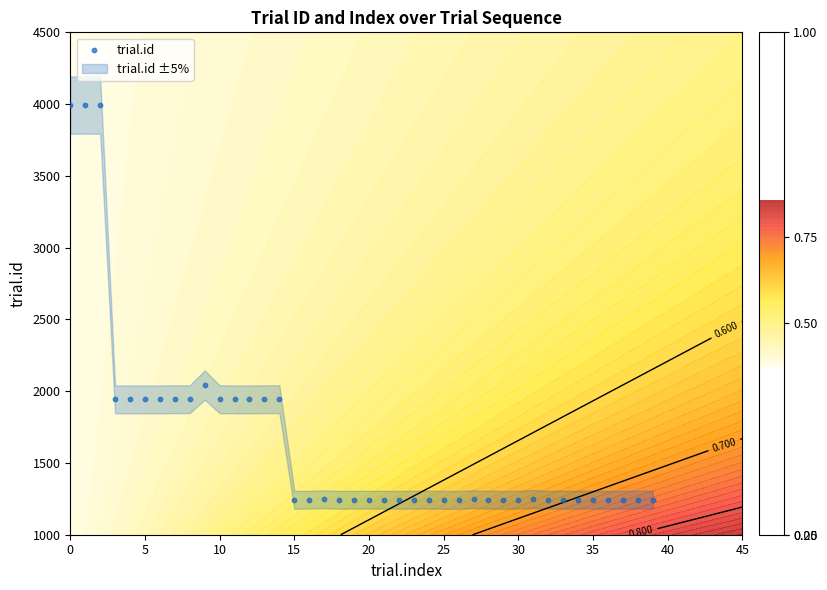

What is the ratio of the value at 27 to the value at 16?

1.0